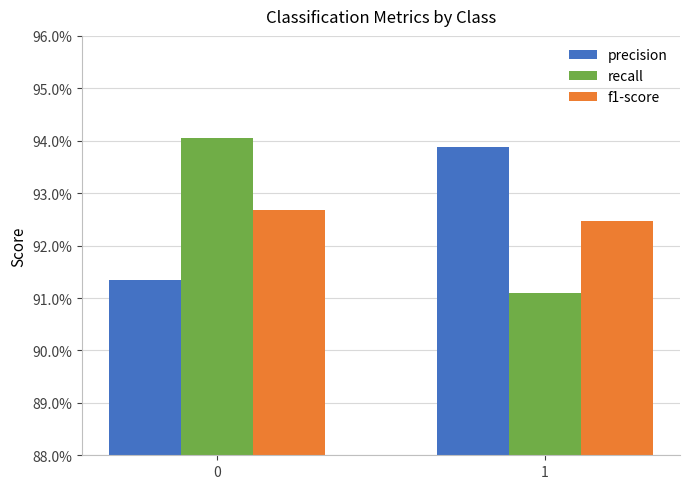

What are all the series names shown in the legend?

precision, recall, f1-score